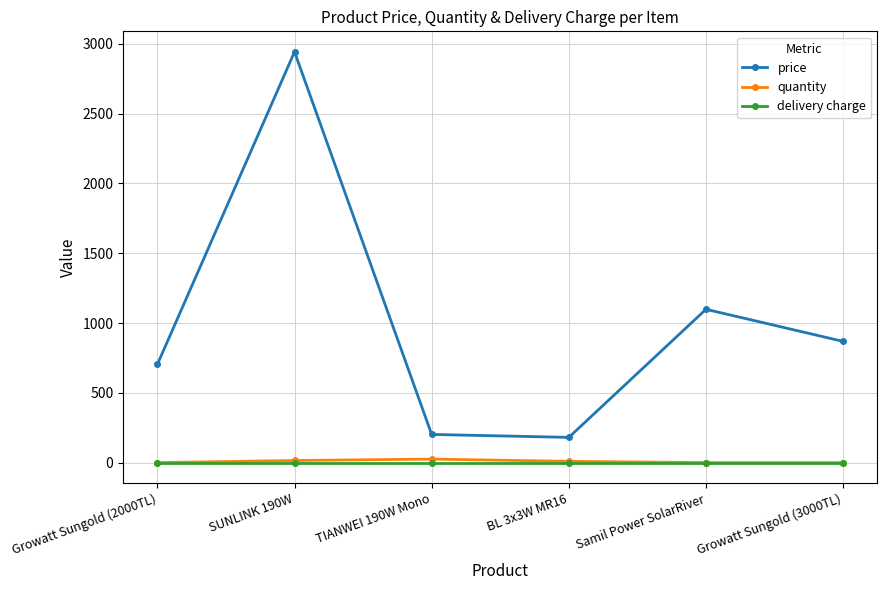

Between BL 3x3W MR16 and Samil Power SolarRiver, which series saw the biggest shift?

price